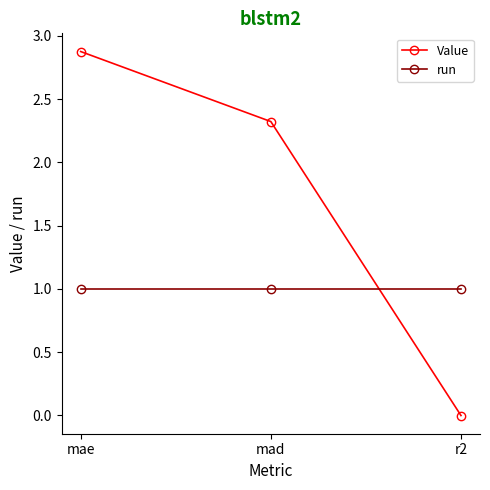

What is the value of the run point at the 1st from the left?

1.0